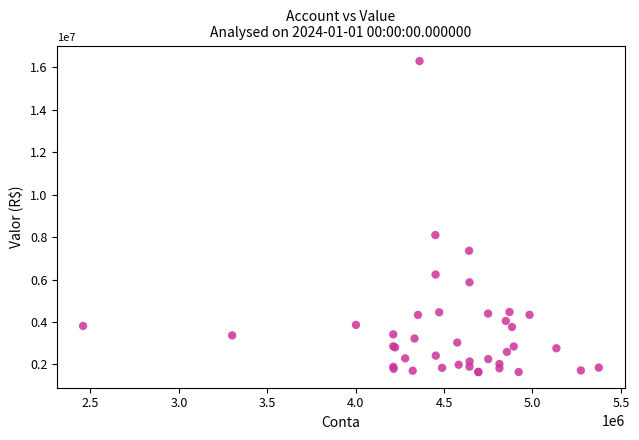

What Y value in the scatter plot is closest to 8964367?

8095111.6